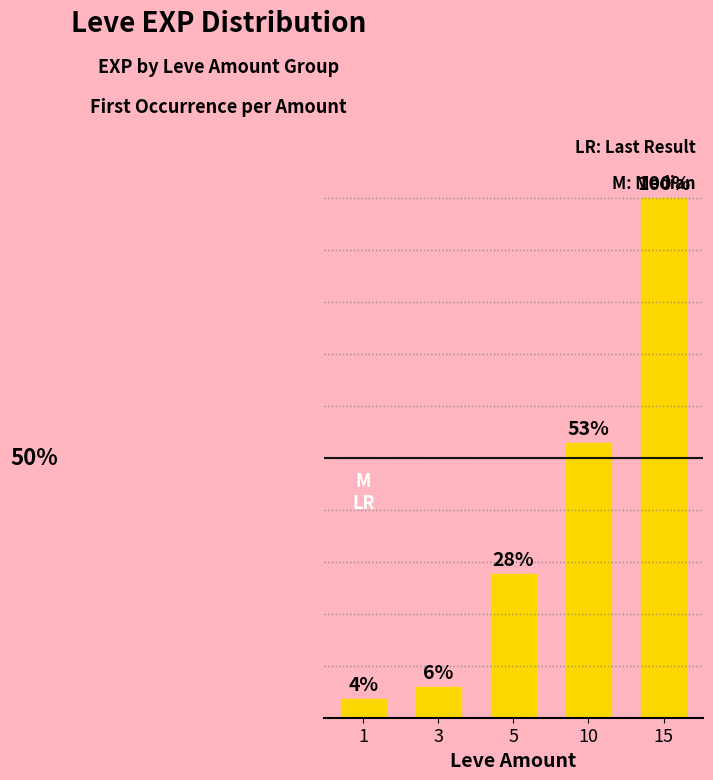

How many distinct data groups are displayed?

1